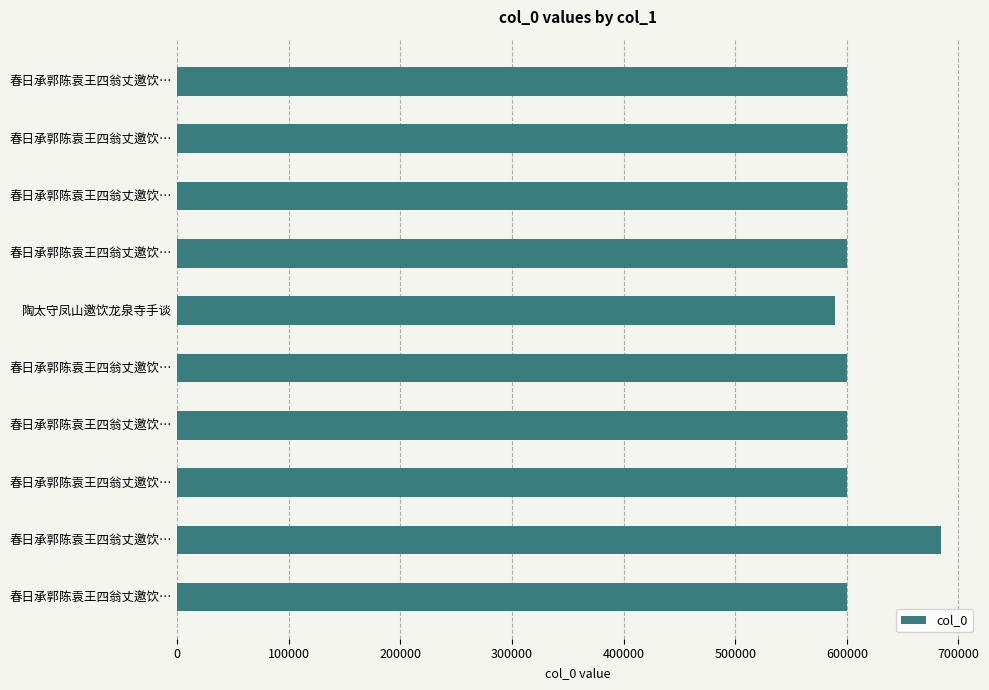

Count the number of data series in this chart.

1